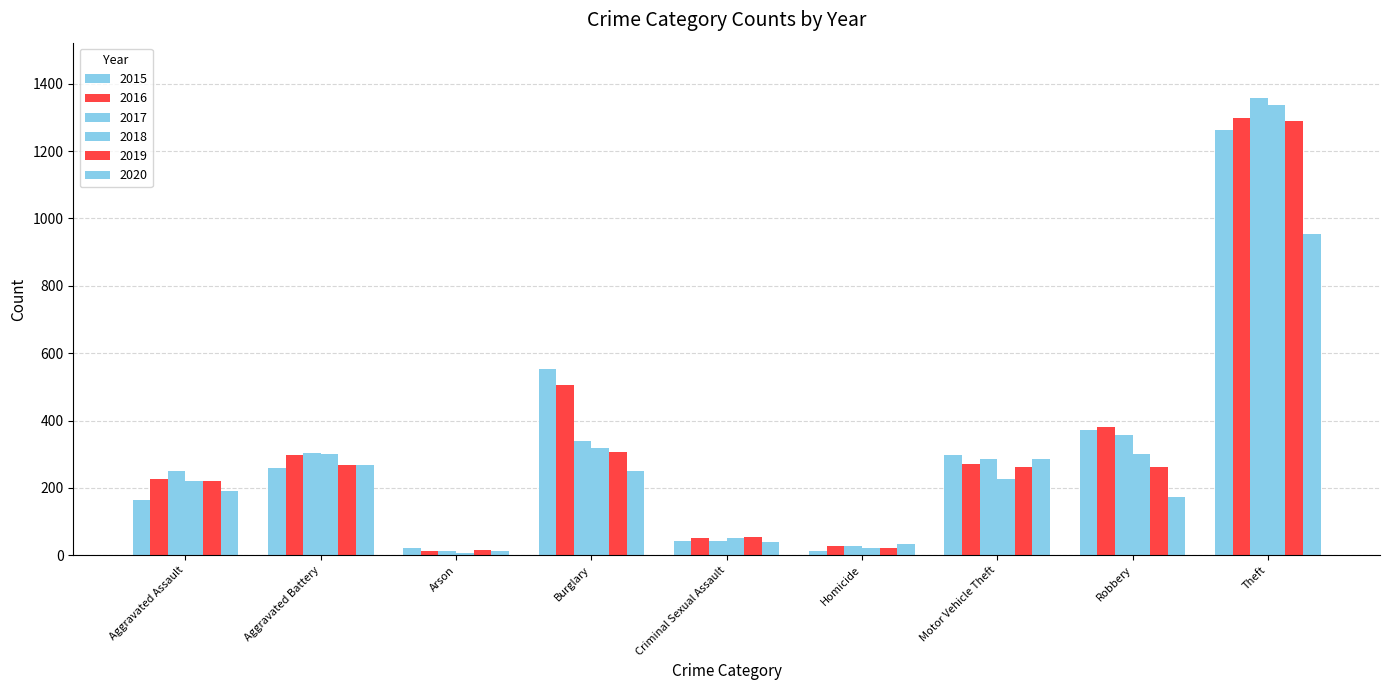

The 2020 series shows 91 at Aggravated Battery. True or false?

False